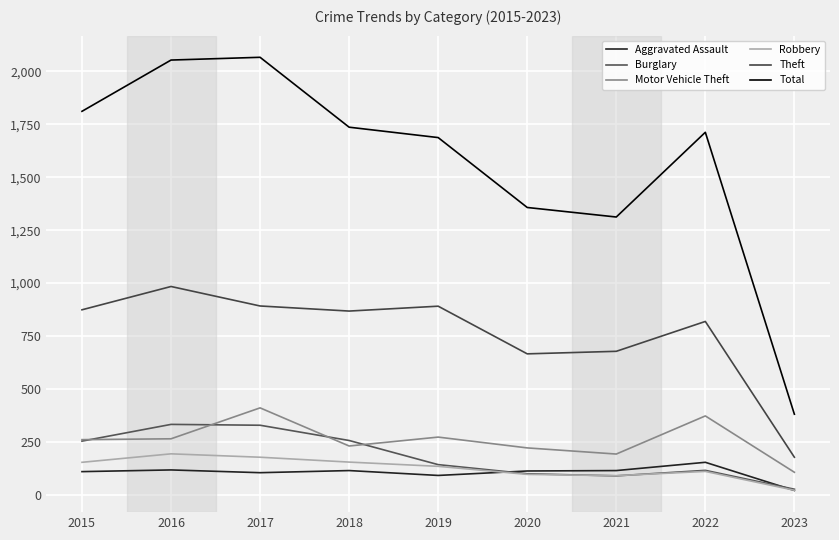

Rank the series at 2021 from highest to lowest value.

Total, Theft, Motor Vehicle Theft, Aggravated Assault, Robbery, Burglary